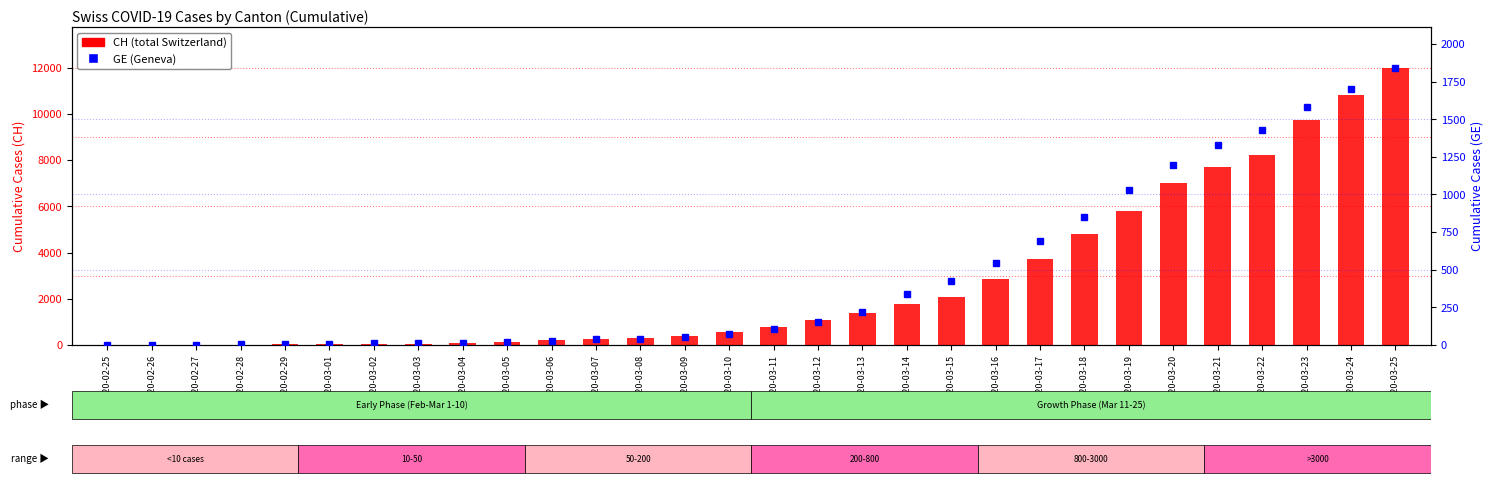

What value does the CH series have at 2020-03-13?

1398